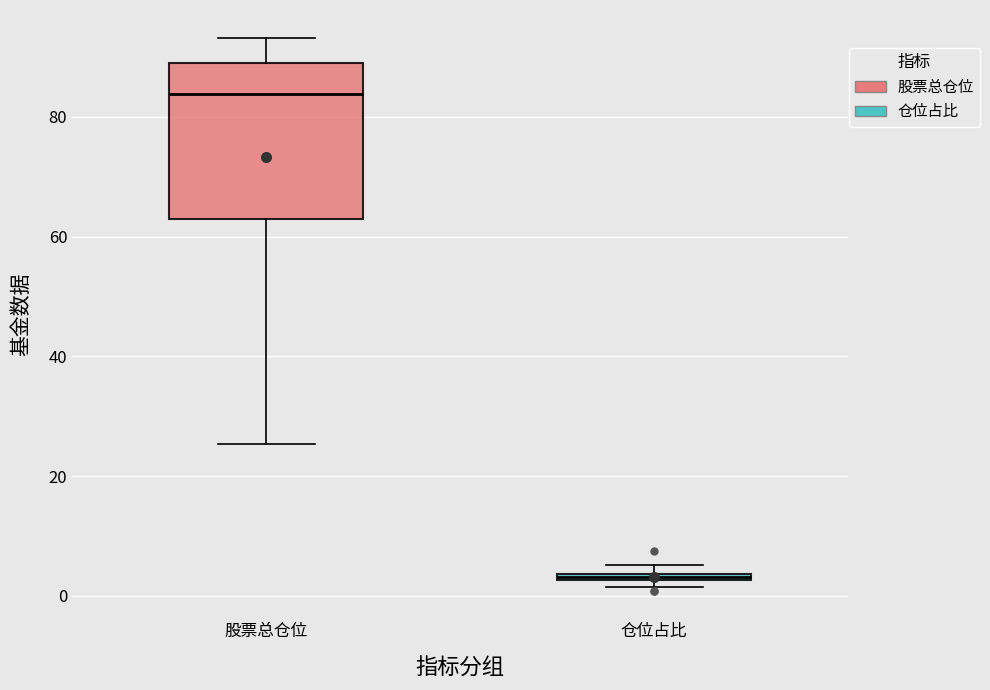

Where is the upper edge of the box for 仓位占比 on the y-axis? The values are not printed on the chart, so give them approximately, as read against the axis.

4